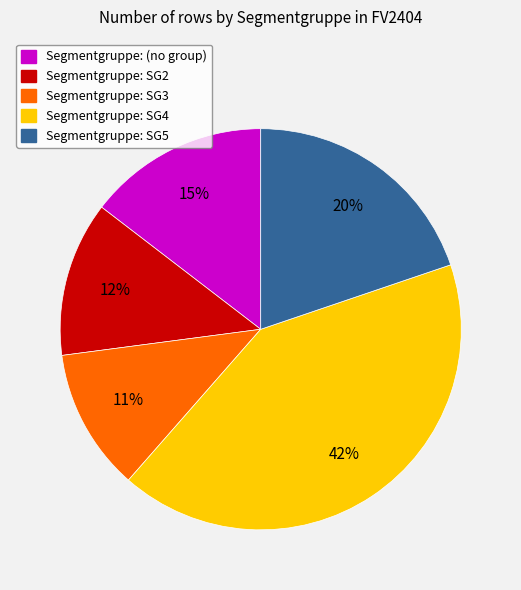

Is there a majority slice in this chart?

No